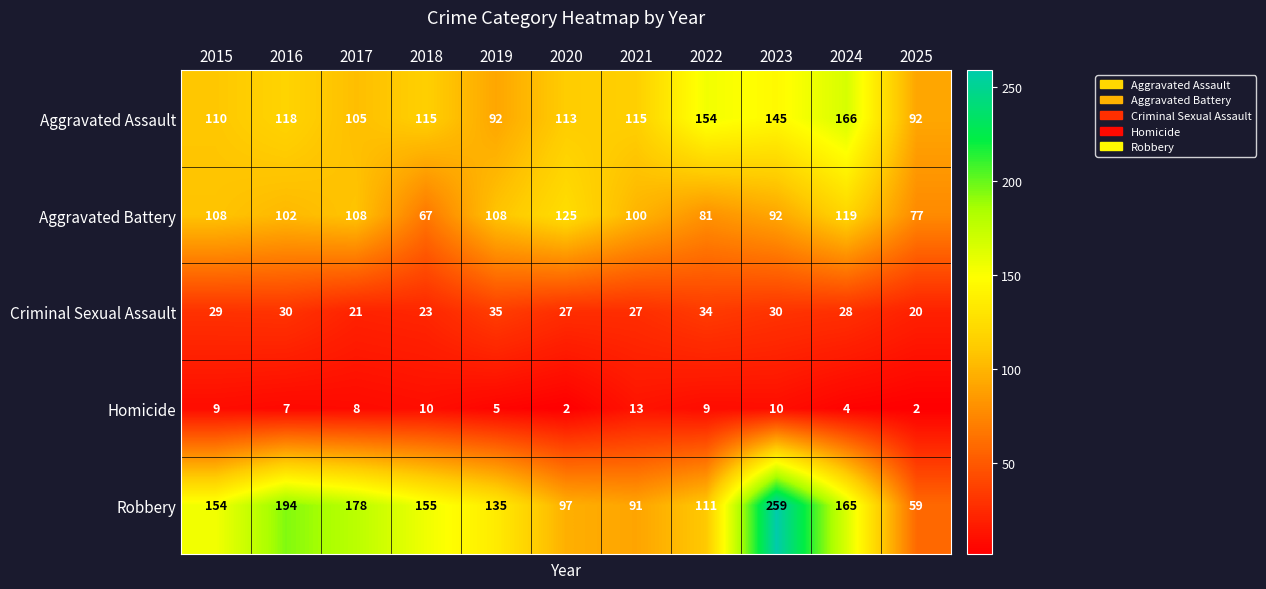

Which series changed the most between 2015 and 2020?

Robbery